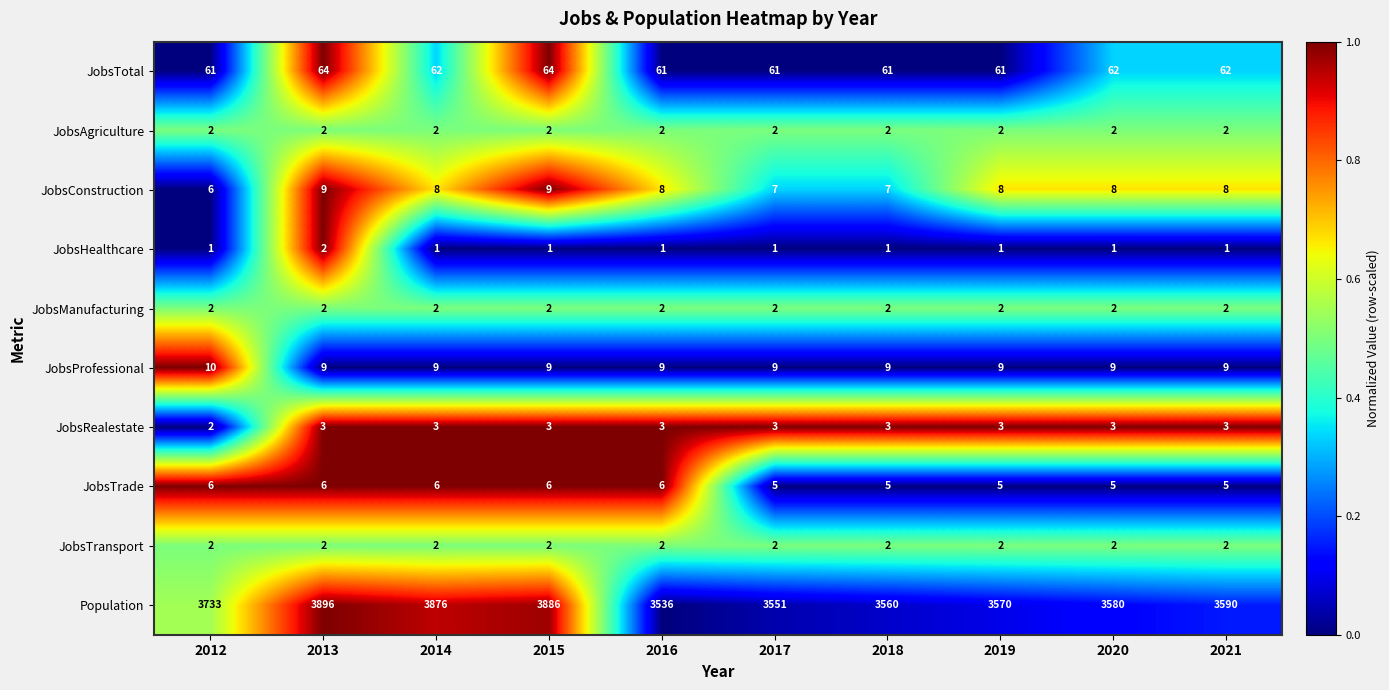

At which category does the chart reach its peak across all series?

2013